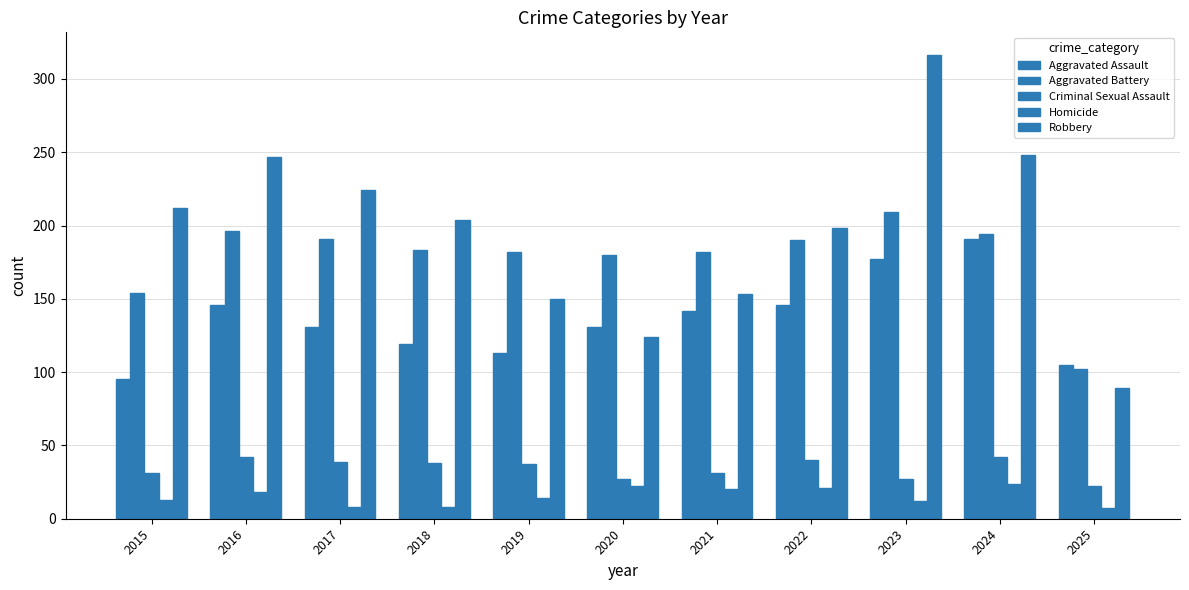

Reading right to left, list all the values displayed in this chart.

Aggravated Assault: 105	191	177	146	142	131	113	119	131	146	95
Aggravated Battery: 102	194	209	190	182	180	182	183	191	196	154
Criminal Sexual Assault: 22	42	27	40	31	27	37	38	39	42	31
Homicide: 7	24	12	21	20	22	14	8	8	18	13
Robbery: 89	248	316	198	153	124	150	204	224	247	212